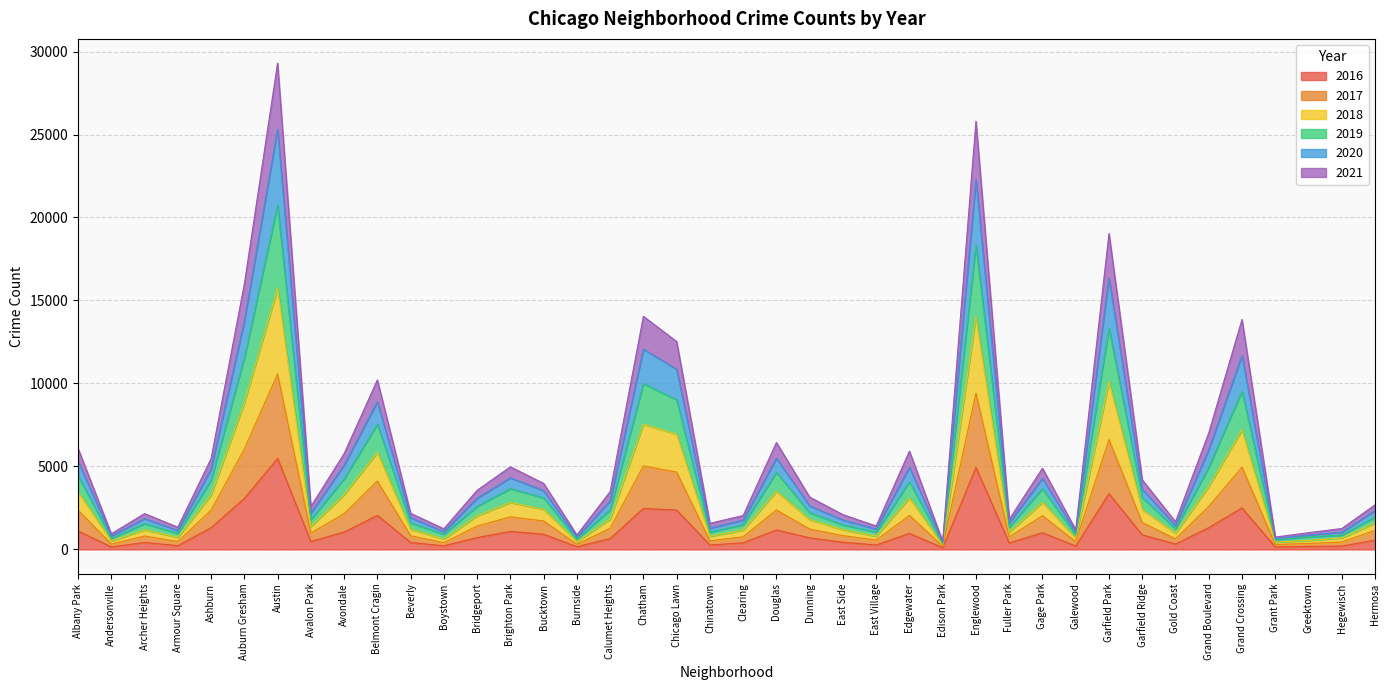

How many interior local peaks does the 2021 series have?

11